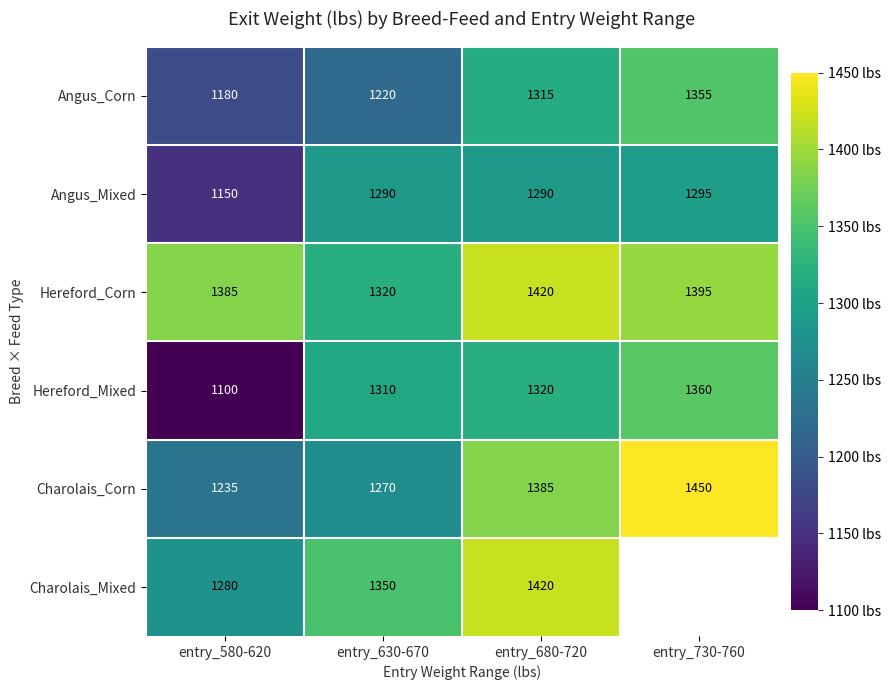

List the labels in order of Angus_Mixed value, largest first.

entry_730-760, entry_630-670, entry_680-720, entry_580-620